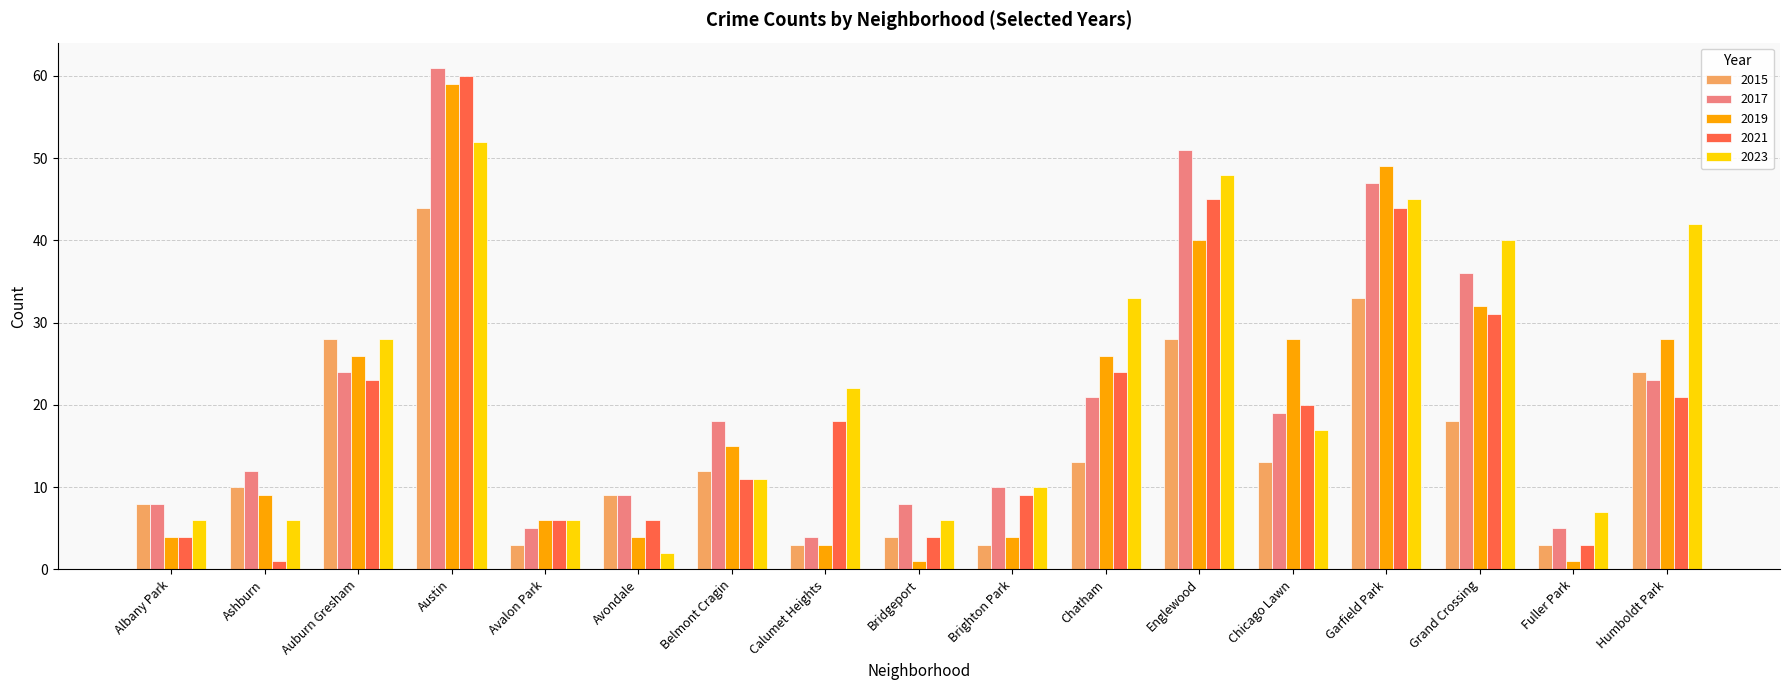

What is the highest value of the 2021 series?

60